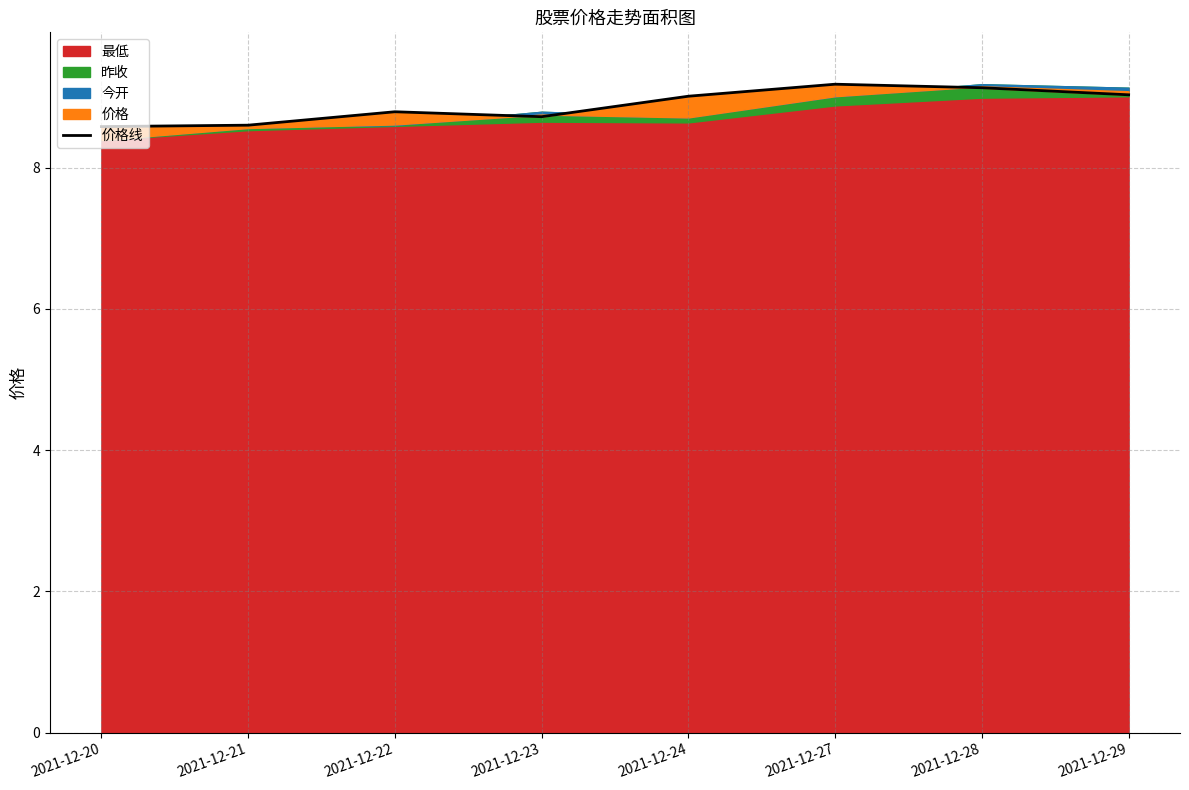

What is the value of the 4th point from the left?

8.7